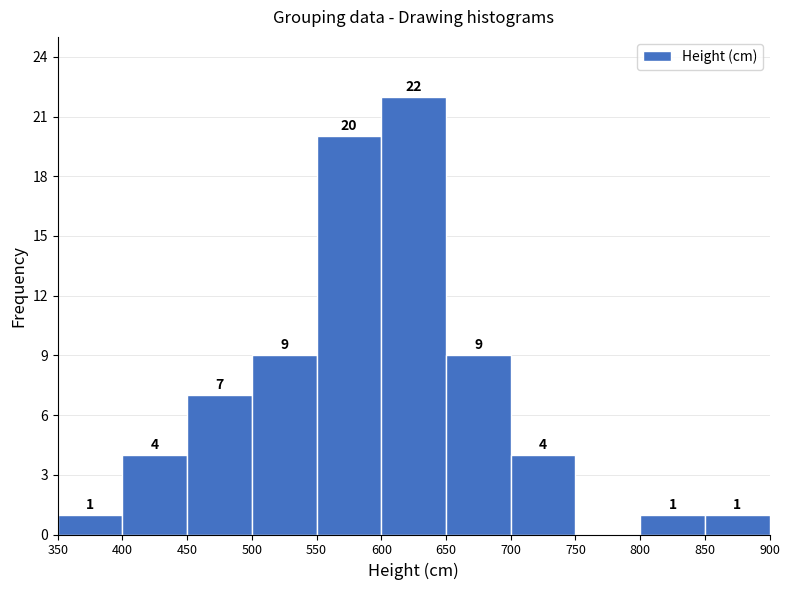

Over which range of the x-axis is the bar tallest?

600 to 650